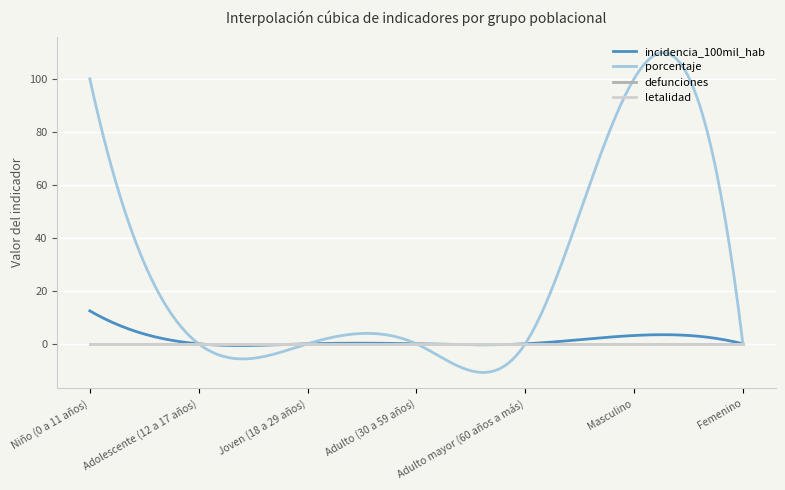

True or false: defunciones has more than 2 interior local peaks.

False